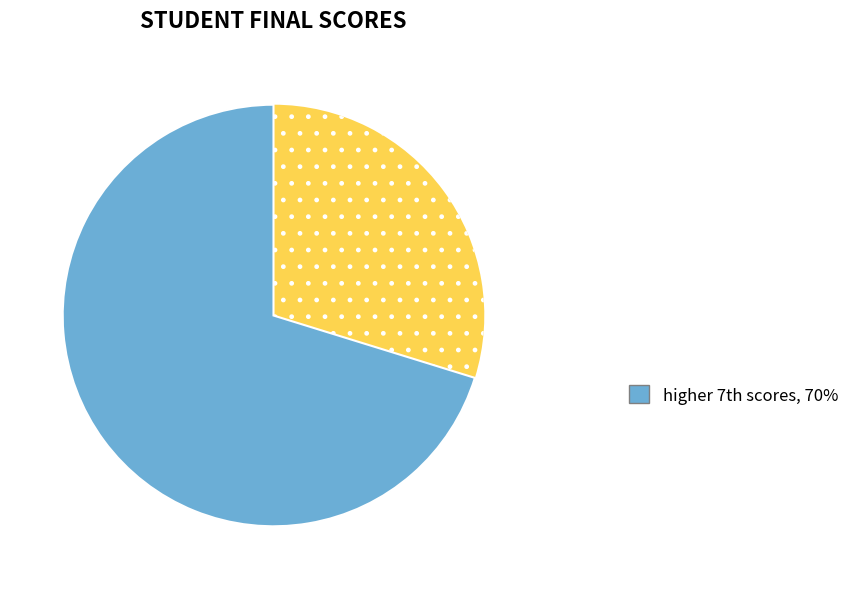

Does any single category account for the majority?

Yes